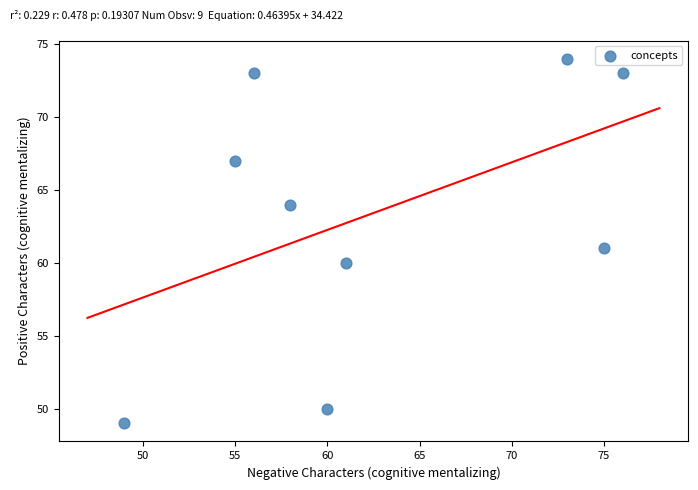

What is the average Y value?

63